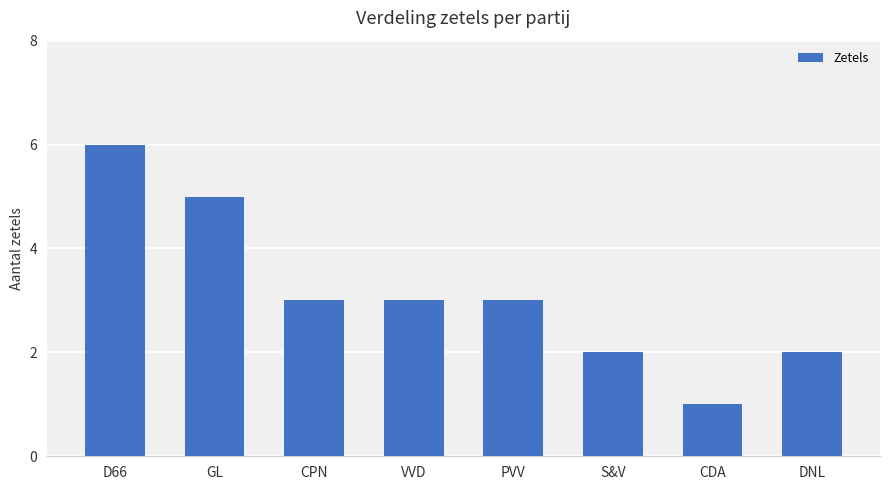

The chart shows a value of 6 at D66. True or false?

True